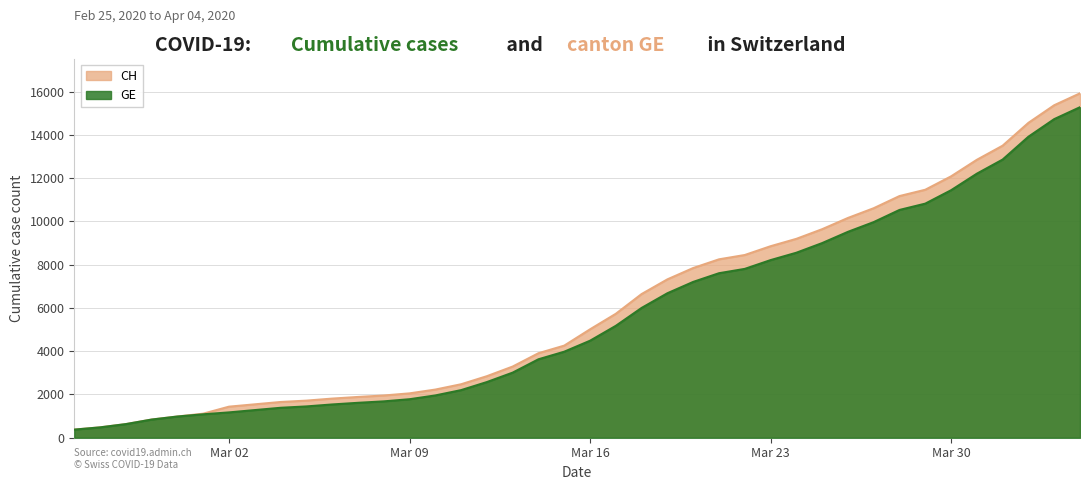

What is the greatest value displayed?

15926